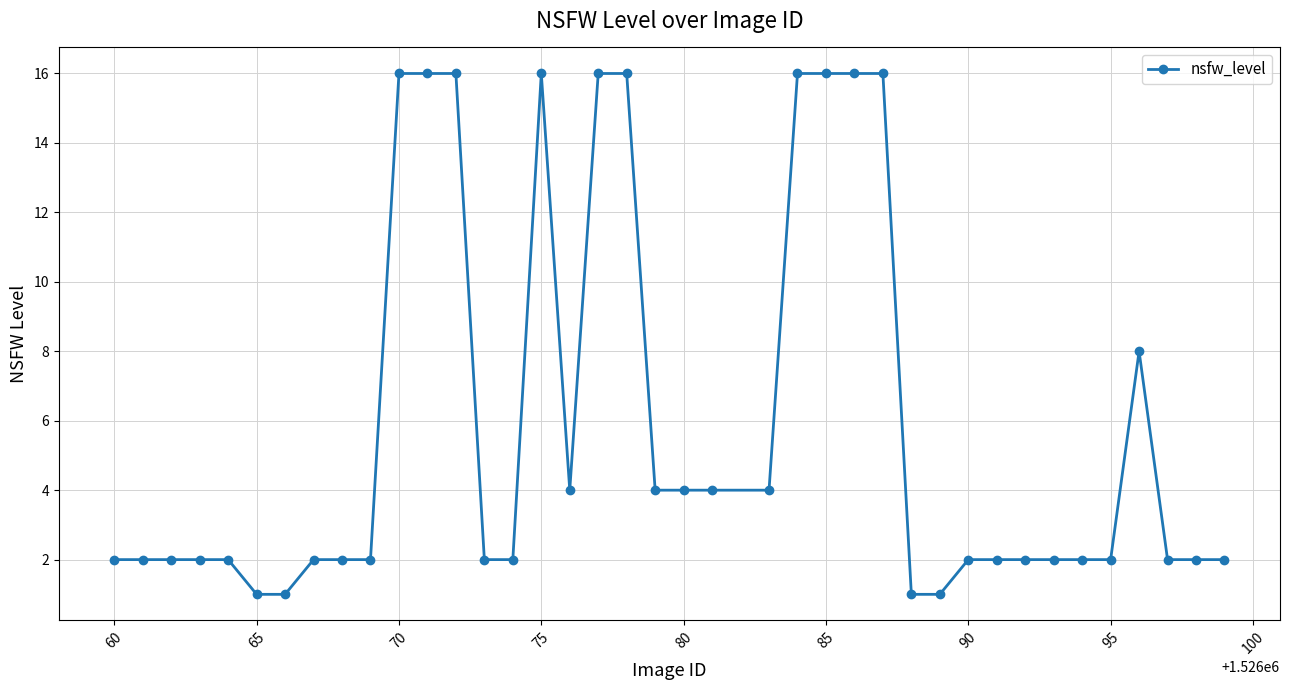

What is the value of the 29th point from the left?

1